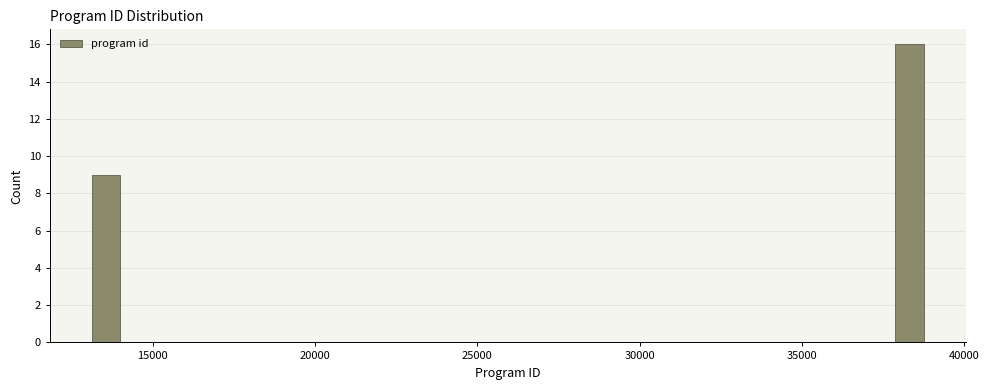

Read against the x-axis, roughly where is the centre of the tallest bar?

38500